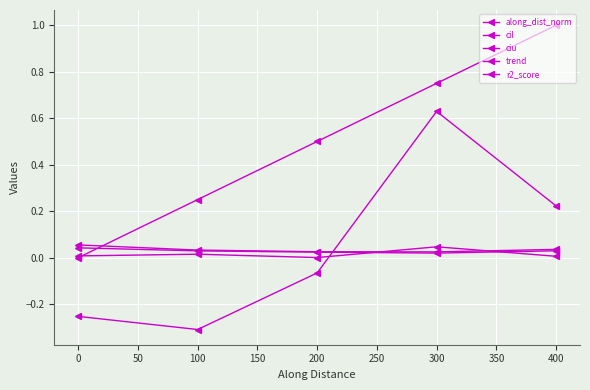

What is the difference between the highest and lowest values at 100?

0.6